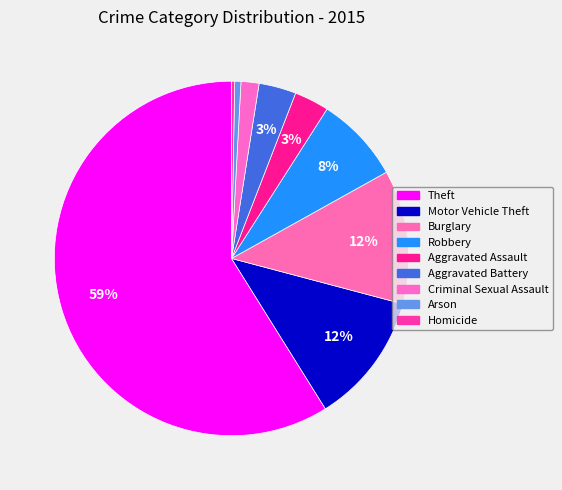

How many slices are in this pie chart?

9